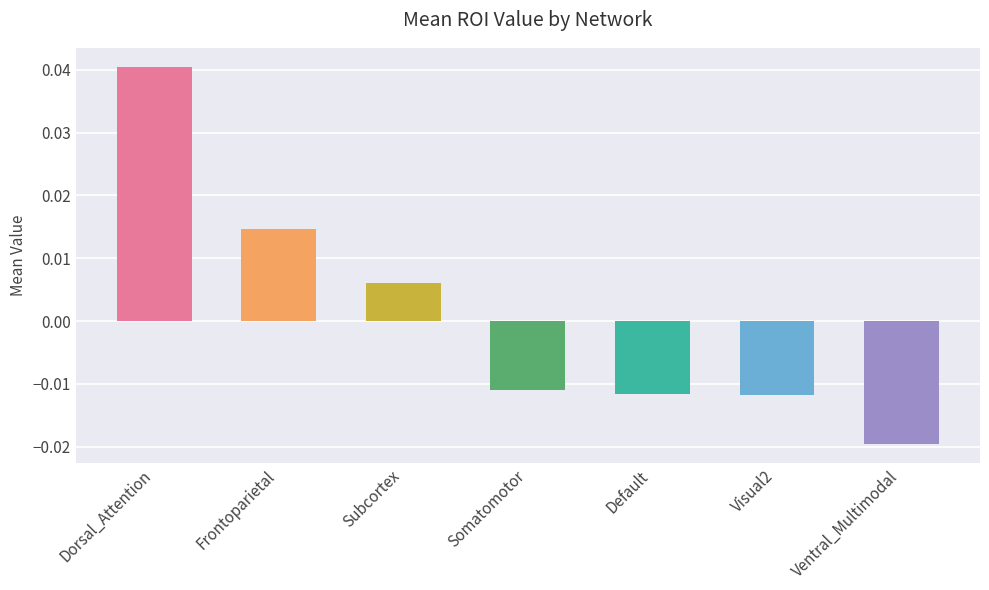

Which label corresponds to the smallest value in the chart?

Ventral_Multimodal